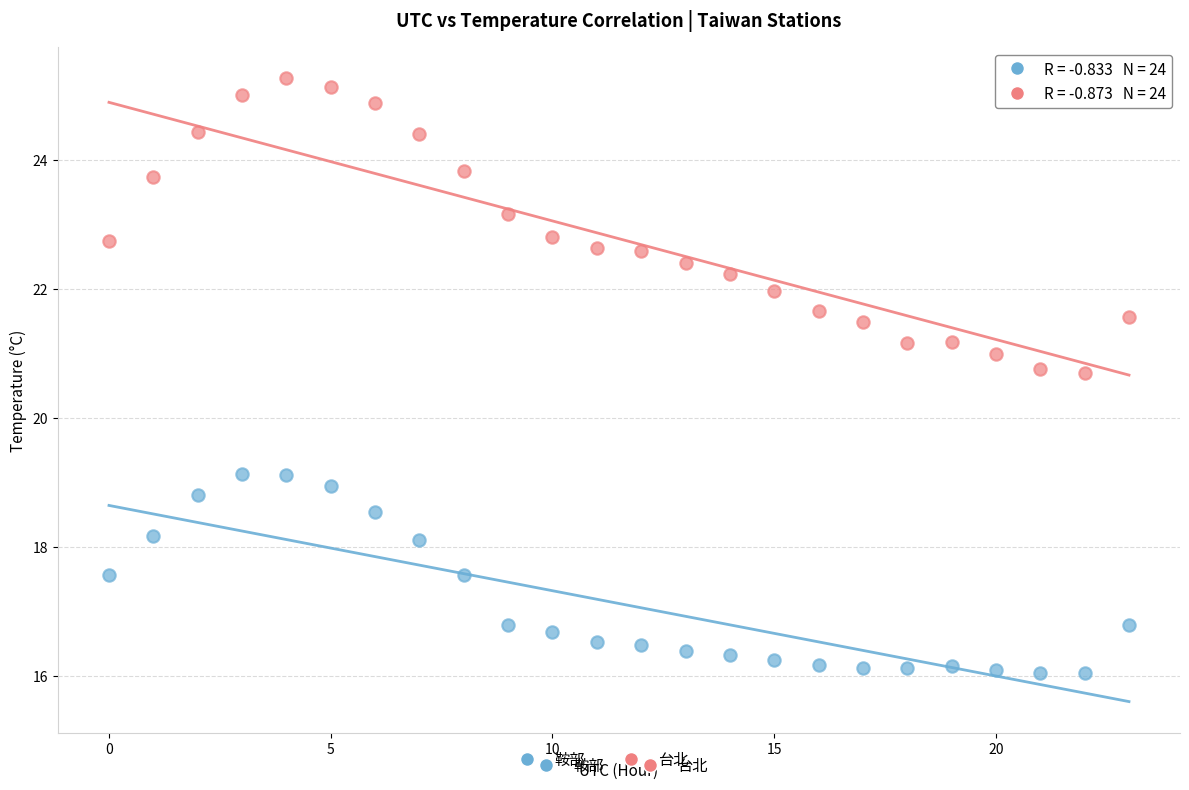

Which series reaches the maximum Y coordinate?

台北